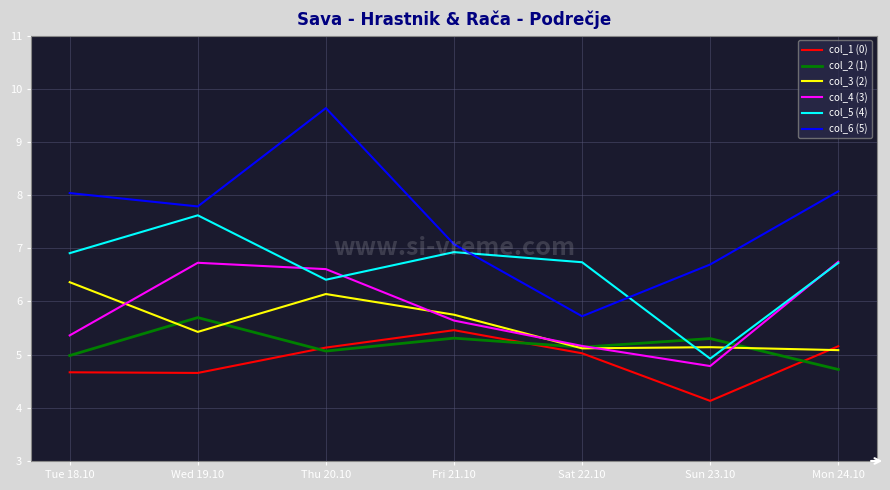

At which label does col_5 (4) reach its peak?

Wed 19.10